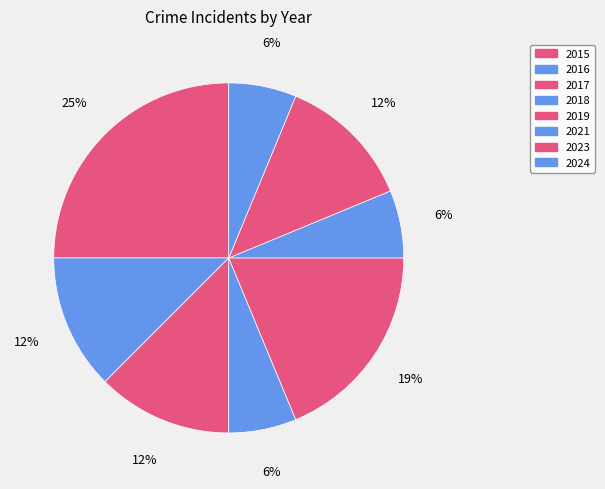

What portion of the pie excludes 2016?

87.5%